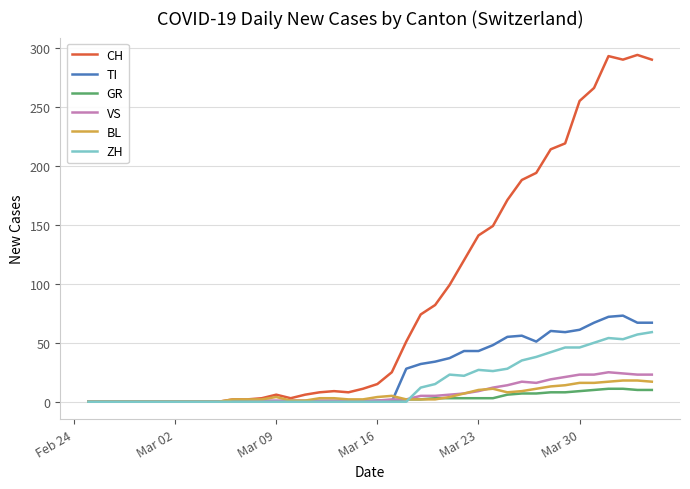

Which series has the largest range (max minus min)?

CH